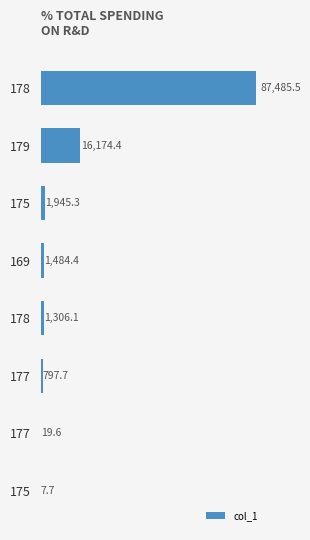

How many distinct data groups are displayed?

1